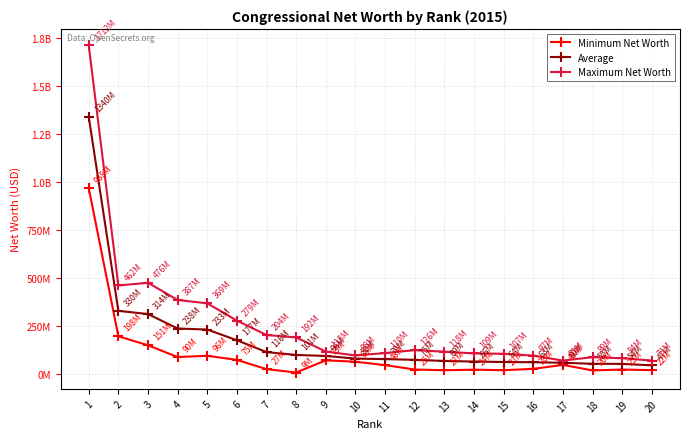

Is it true that Minimum Net Worth equals 24183032 at 14?

True